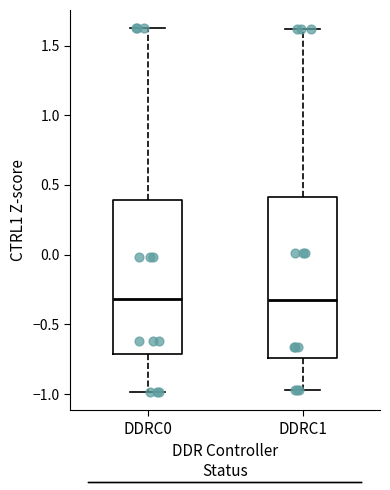

Reading left to right, read every box against the y-axis: the position of its median line, the range the box covers, and the ends of its whiskers. The values are not printed on the chart, so give them approximately, as read against the axis.

DDRC0: median -0.30, box -0.70 to 0.40, whiskers -1.00 to 1.60
DDRC1: median -0.30, box -0.75 to 0.40, whiskers -0.95 to 1.60